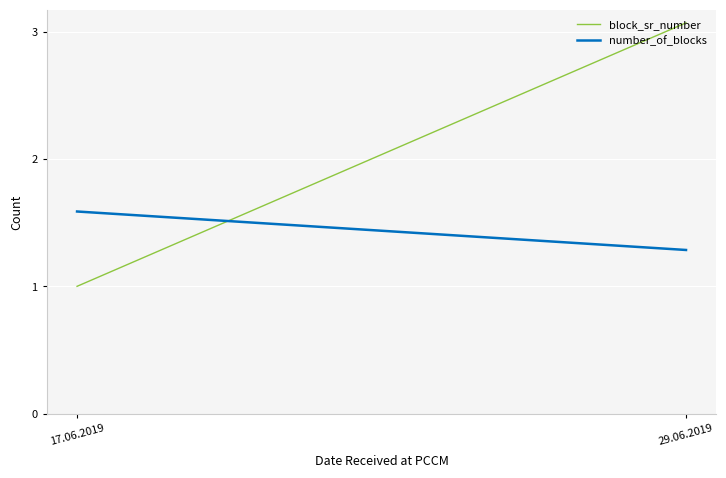

What is the sum of all number_of_blocks values?

2.9